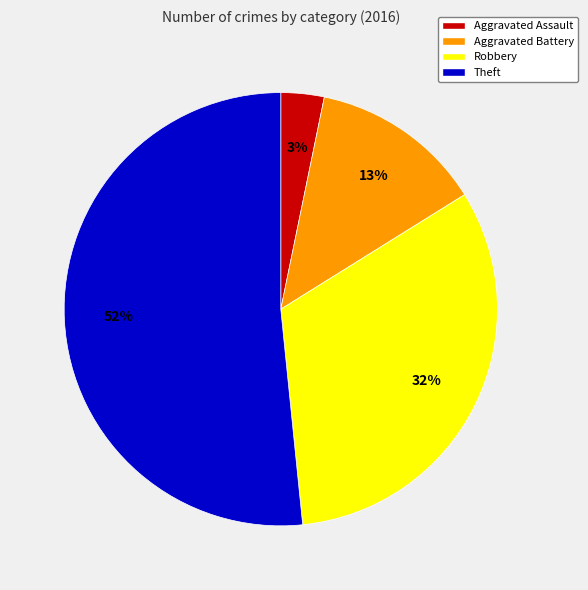

Is it true that Theft is 52% of the pie?

True